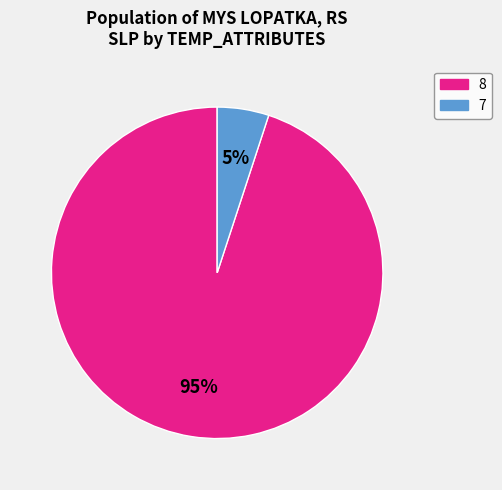

Does any single category account for the majority?

Yes